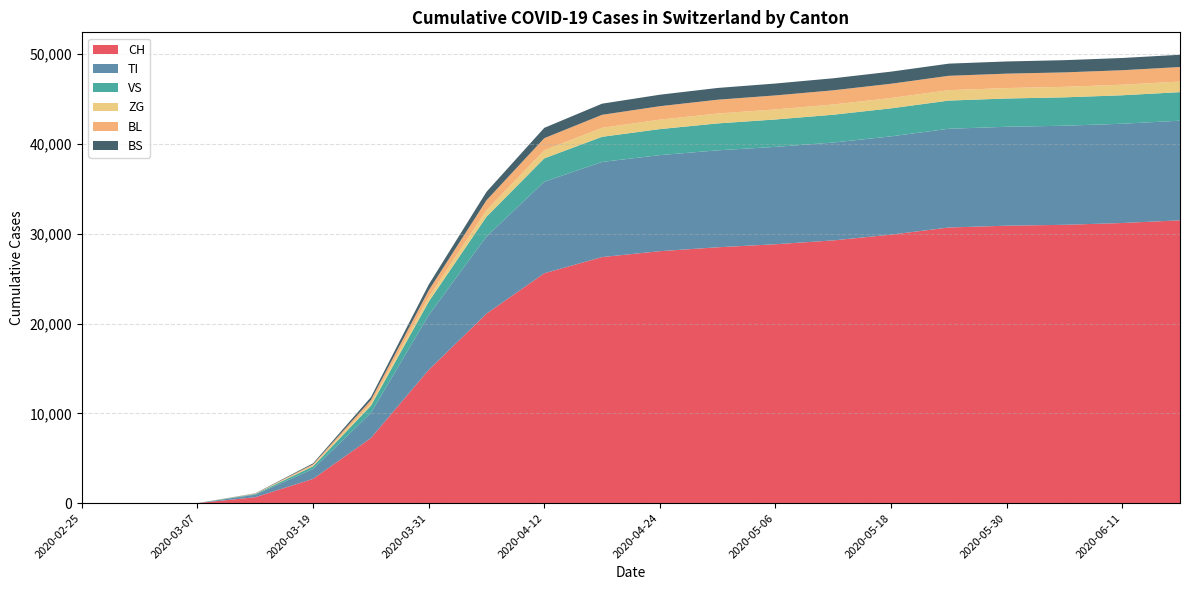

Reading left to right, transcribe all the data shown in this chart.

CH: 2020-02-25=0	2020-03-01=0	2020-03-07=0	2020-03-13=652	2020-03-19=2700	2020-03-25=7245	2020-03-31=14829	2020-04-06=21100	2020-04-12=25600	2020-04-18=27404	2020-04-24=28063	2020-04-30=28496	2020-05-06=28835	2020-05-12=29264	2020-05-18=29905	2020-05-24=30700	2020-05-30=30900	2020-06-05=31000	2020-06-11=31200	2020-06-17=31500
TI: 2020-02-25=0	2020-03-01=0	2020-03-07=0	2020-03-13=280	2020-03-19=1100	2020-03-25=2800	2020-03-31=6100	2020-04-06=8600	2020-04-12=10200	2020-04-18=10600	2020-04-24=10700	2020-04-30=10800	2020-05-06=10850	2020-05-12=10900	2020-05-18=10950	2020-05-24=11000	2020-05-30=11020	2020-06-05=11040	2020-06-11=11060	2020-06-17=11100
VS: 2020-02-25=0	2020-03-01=0	2020-03-07=0	2020-03-13=80	2020-03-19=300	2020-03-25=800	2020-03-31=1500	2020-04-06=2200	2020-04-12=2600	2020-04-18=2800	2020-04-24=2900	2020-04-30=3000	2020-05-06=3050	2020-05-12=3100	2020-05-18=3120	2020-05-24=3140	2020-05-30=3150	2020-06-05=3160	2020-06-11=3170	2020-06-17=3180
ZG: 2020-02-25=0	2020-03-01=0	2020-03-07=0	2020-03-13=20	2020-03-19=90	2020-03-25=250	2020-03-31=500	2020-04-06=730	2020-04-12=900	2020-04-18=1000	2020-04-24=1050	2020-04-30=1100	2020-05-06=1120	2020-05-12=1140	2020-05-18=1150	2020-05-24=1160	2020-05-30=1165	2020-06-05=1170	2020-06-11=1175	2020-06-17=1180
BL: 2020-02-25=0	2020-03-01=0	2020-03-07=0	2020-03-13=30	2020-03-19=130	2020-03-25=380	2020-03-31=760	2020-04-06=1100	2020-04-12=1350	2020-04-18=1450	2020-04-24=1500	2020-04-30=1540	2020-05-06=1560	2020-05-12=1580	2020-05-18=1590	2020-05-24=1600	2020-05-30=1605	2020-06-05=1610	2020-06-11=1615	2020-06-17=1620
BS: 2020-02-25=0	2020-03-01=0	2020-03-07=0	2020-03-13=25	2020-03-19=110	2020-03-25=320	2020-03-31=640	2020-04-06=940	2020-04-12=1150	2020-04-18=1240	2020-04-24=1280	2020-04-30=1310	2020-05-06=1325	2020-05-12=1340	2020-05-18=1348	2020-05-24=1355	2020-05-30=1358	2020-06-05=1361	2020-06-11=1363	2020-06-17=1365